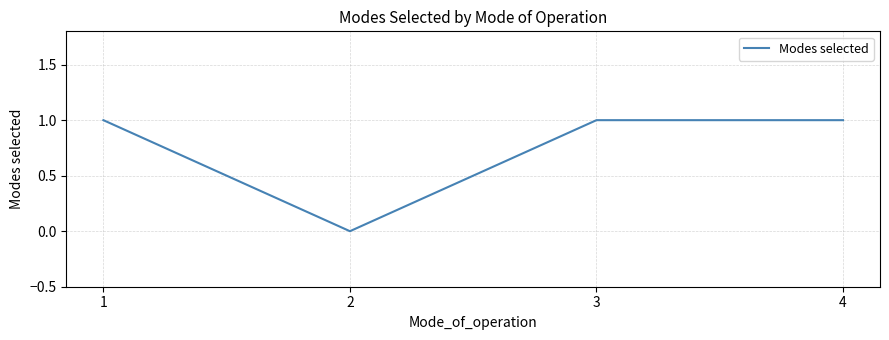

Count the number of categories in the chart.

4